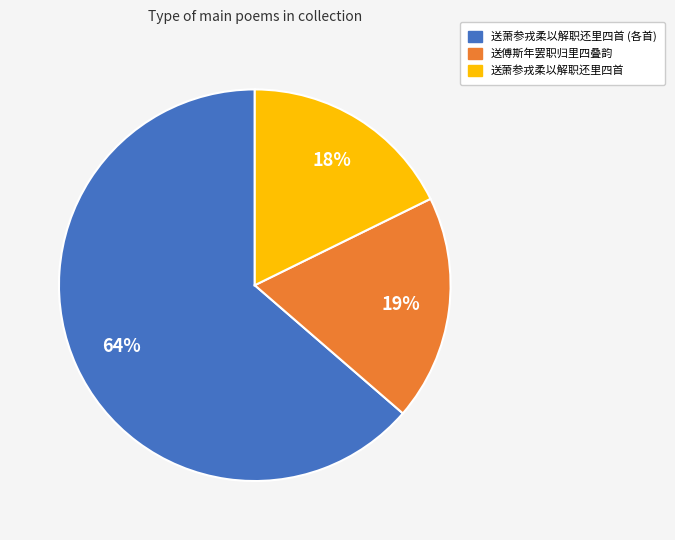

Rank the categories by value from lowest to highest.

送萧参戎柔以解职还里四首, 送傅斯年罢职归里四叠韵, 送萧参戎柔以解职还里四首 (各首)